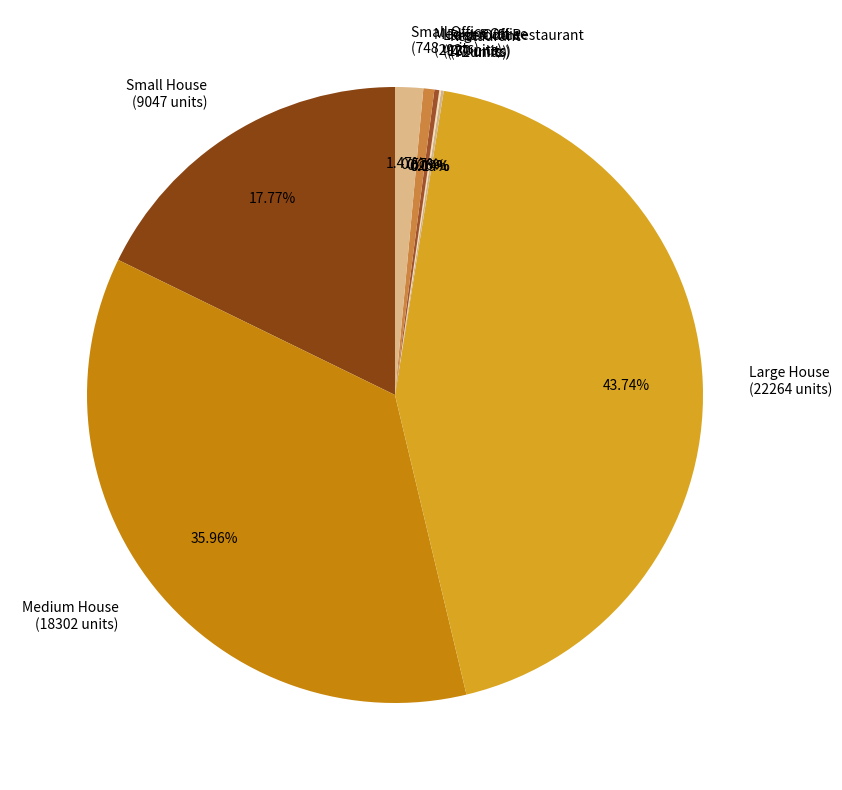

Combined, do Large House and Medium Office account for over 50%?

No